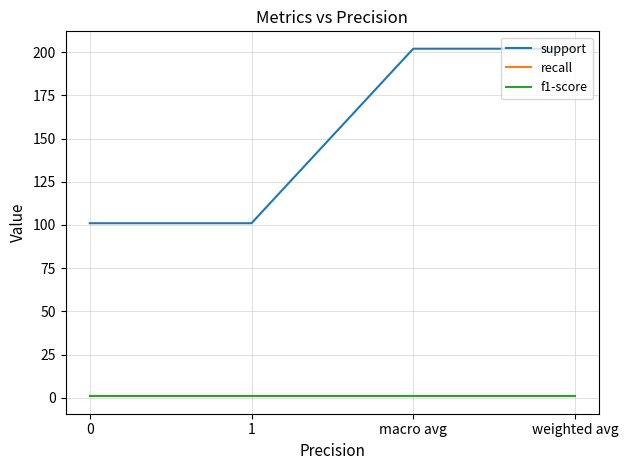

The value of support at 1 is 101.0. True or false?

True